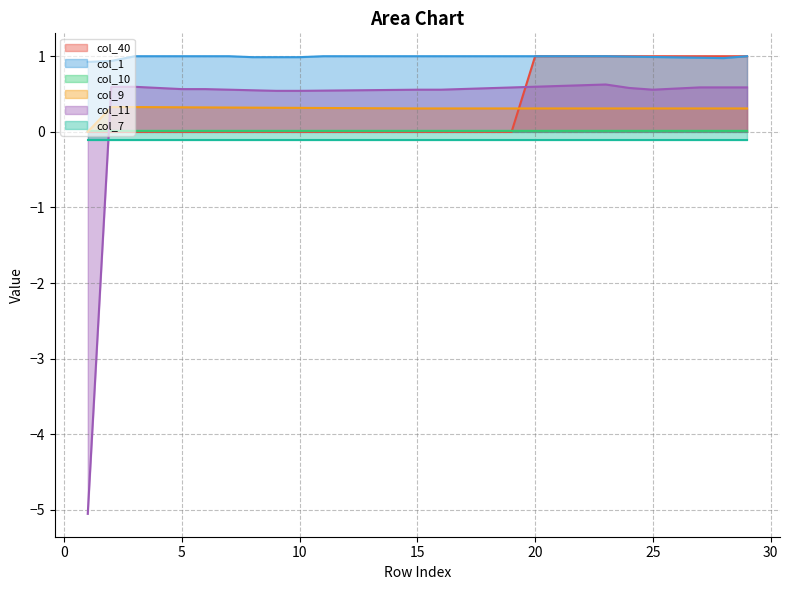

What is the minimum value for col_1?

0.9